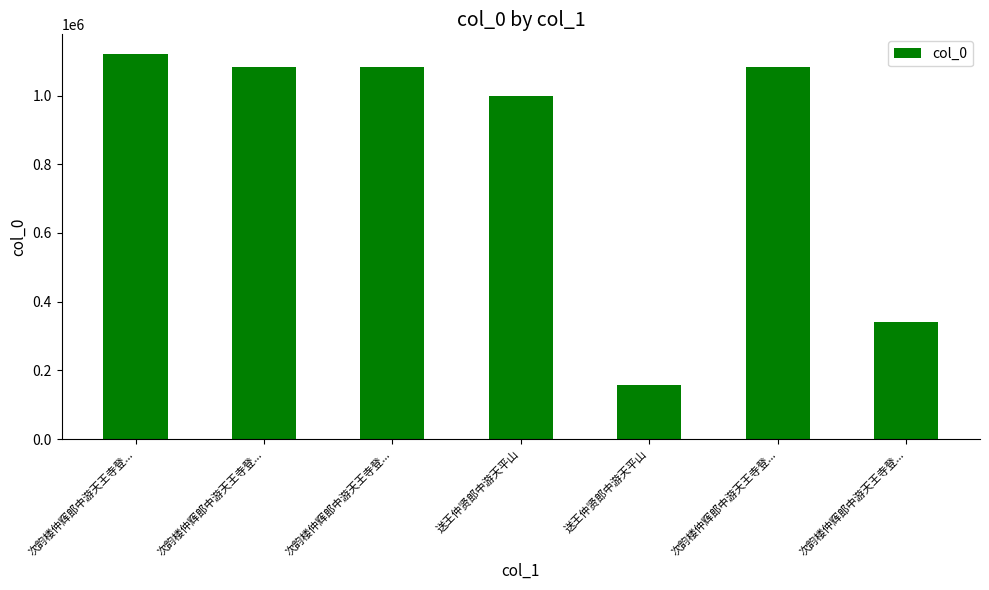

How many data points are less than 1083545?

3